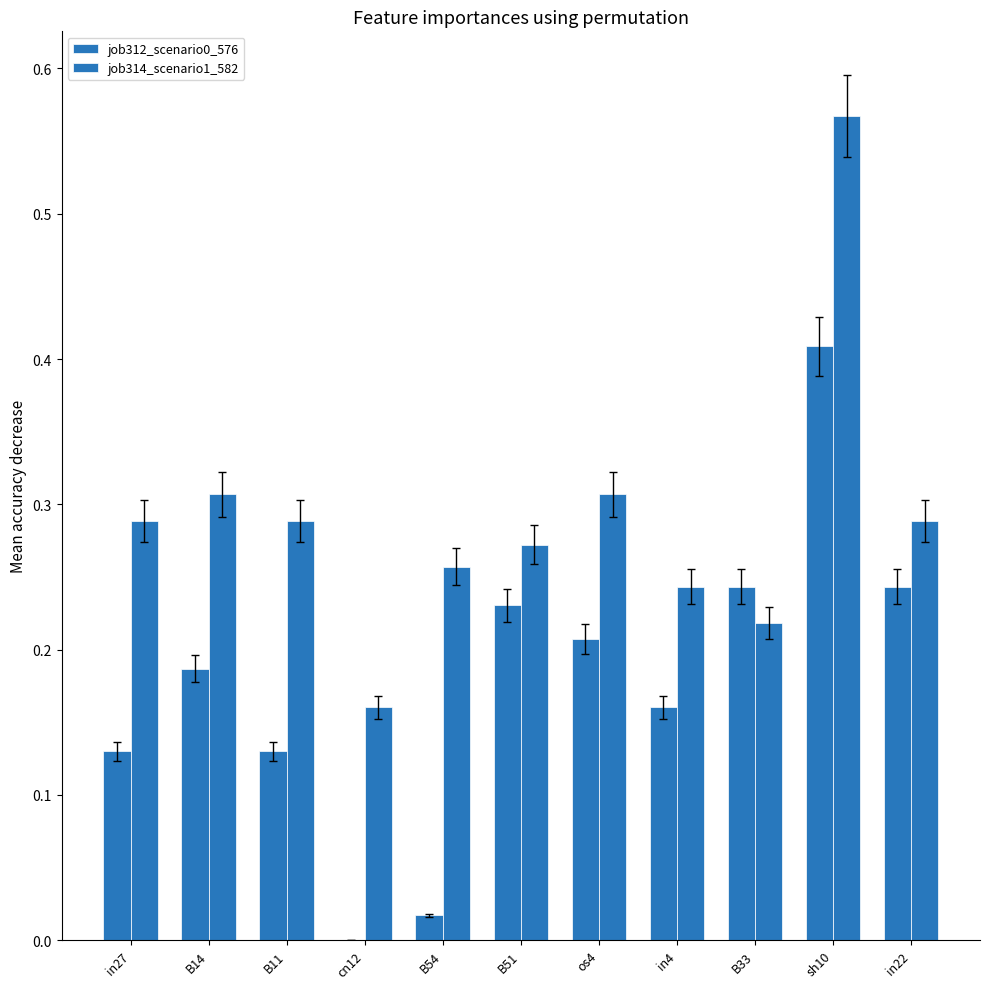

How many data points in job312_scenario0_576 are above 0?

10